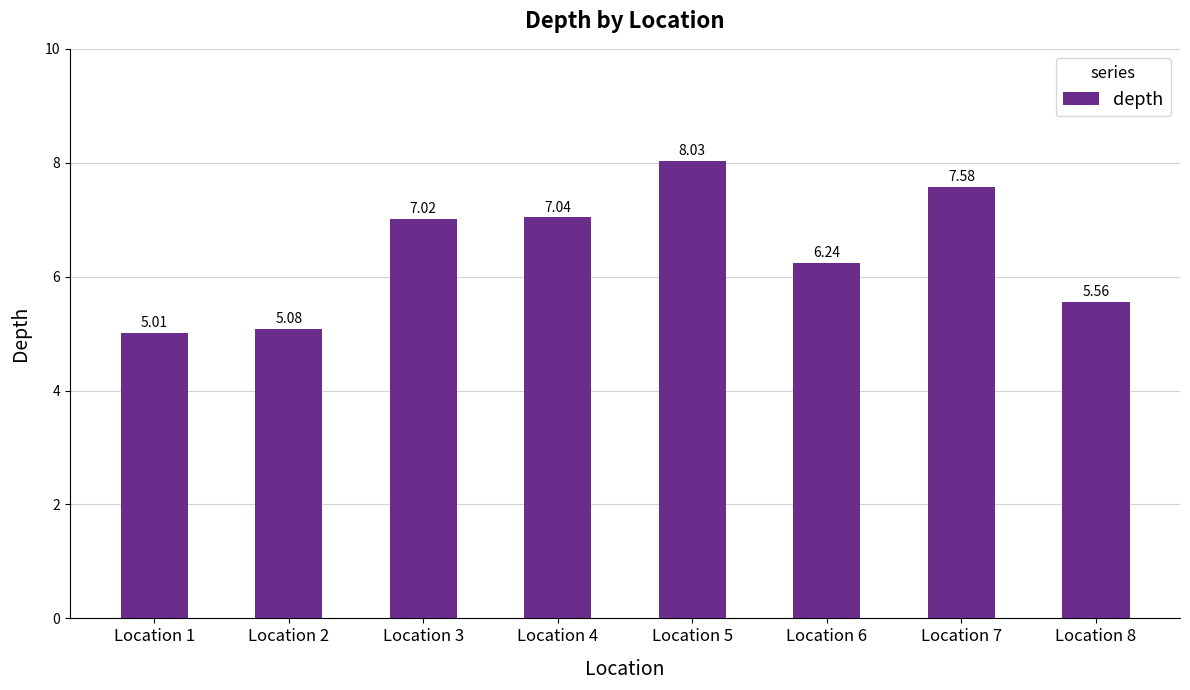

Rank the categories by value from lowest to highest.

Location 1, Location 2, Location 8, Location 6, Location 3, Location 4, Location 7, Location 5